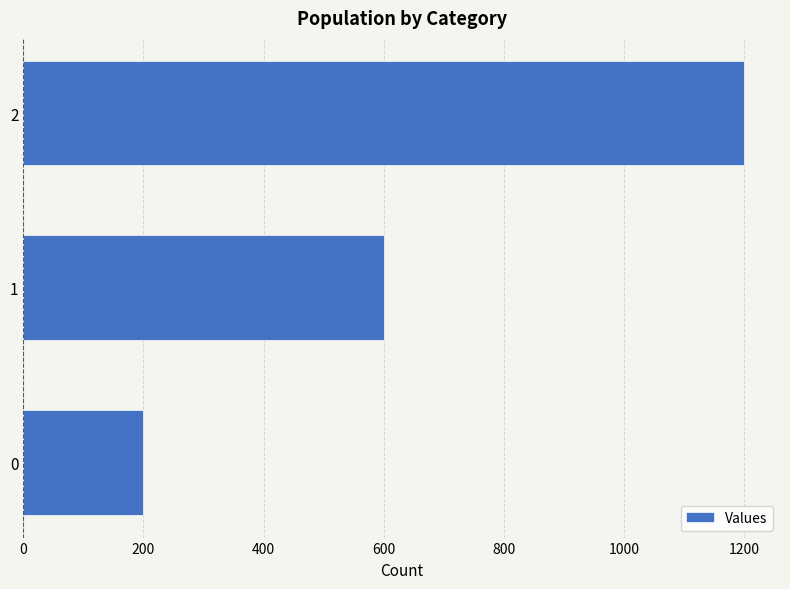

Rank the categories by value from highest to lowest.

2, 1, 0